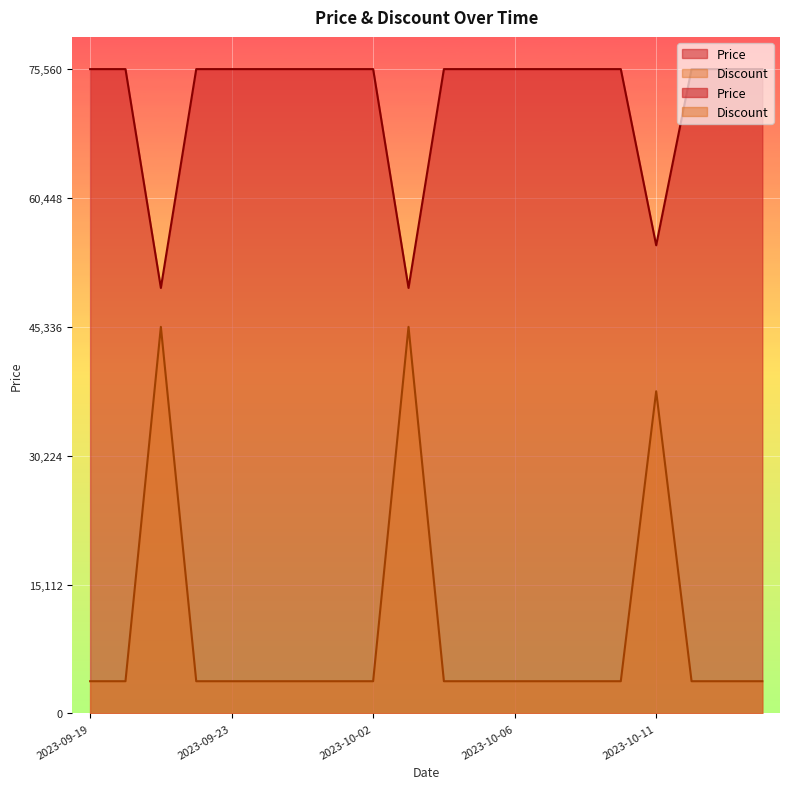

How many lines are shown in the chart?

2